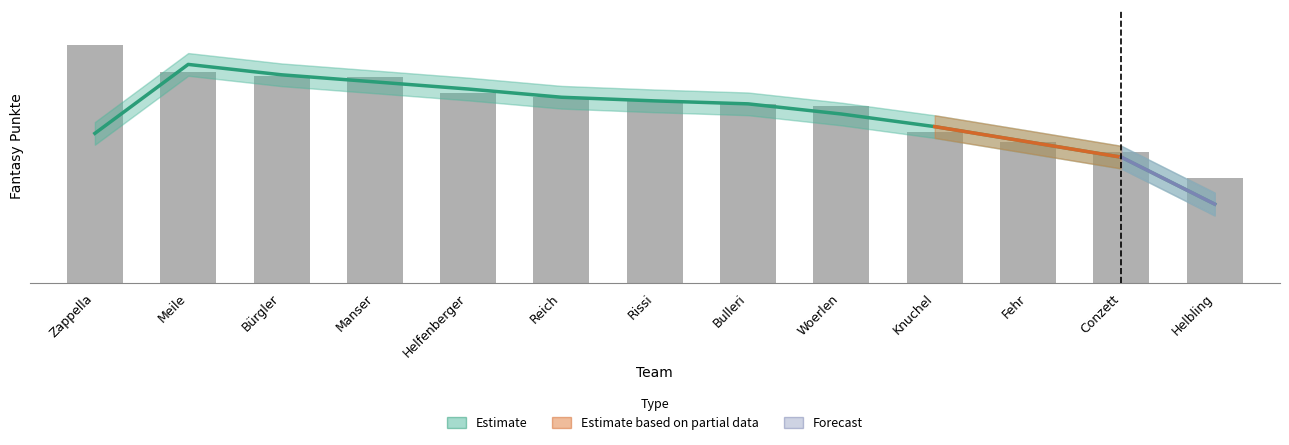

Reading right to left, what are all the values shown in this chart?

Helbling=741	Conzett=924	Fehr=993	Knuchel=1066	Woerlen=1246	Bulleri=1260	Rissi=1281	Reich=1309	Helfenberger=1337	Manser=1455	Bürgler=1460	Meile=1487	Zappella=1675